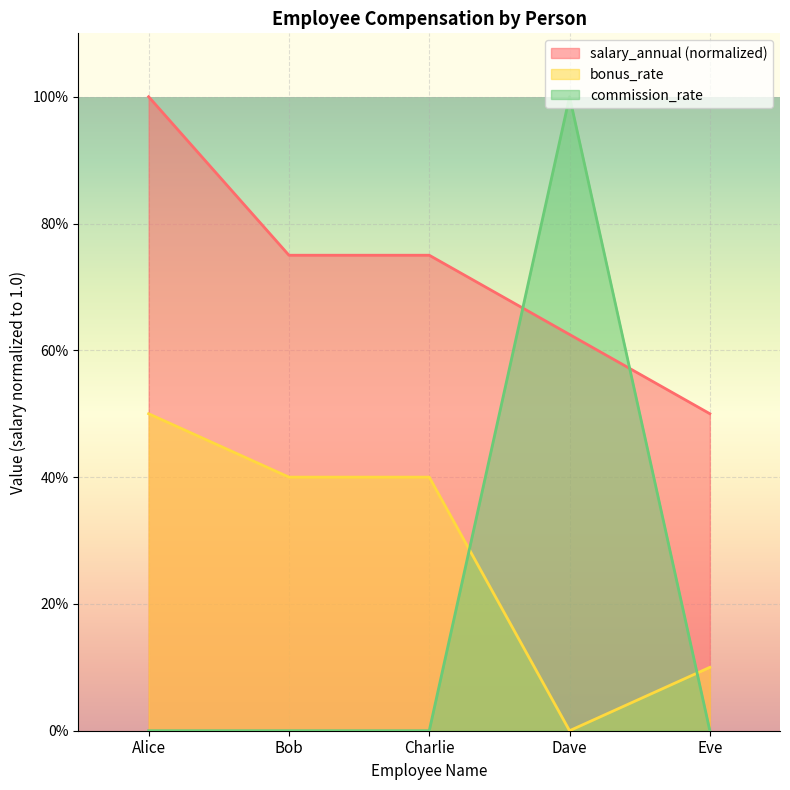

What is the difference between the salary_annual values at Dave and Charlie?

0.1